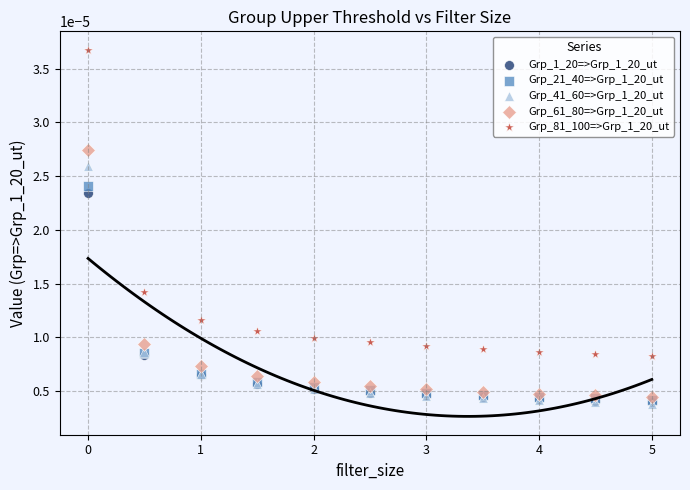

Which series reaches the maximum Y coordinate?

Grp_81_100=>Grp_1_20_ut